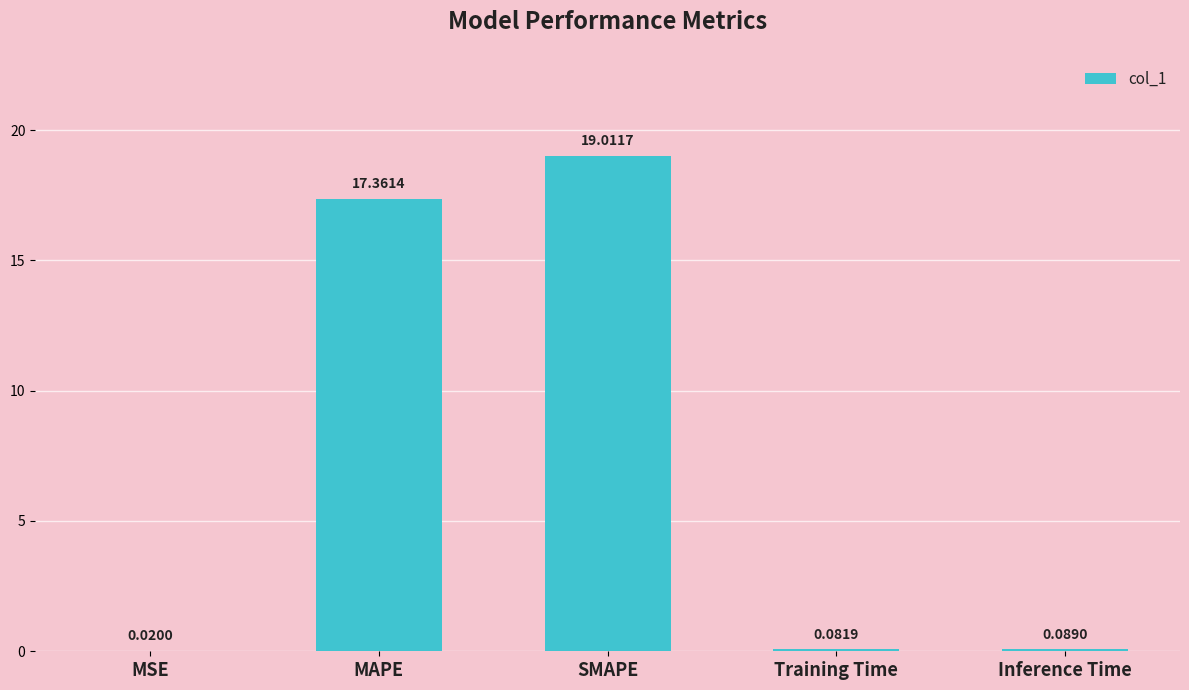

The chart shows a value of 19.0 at SMAPE. True or false?

True